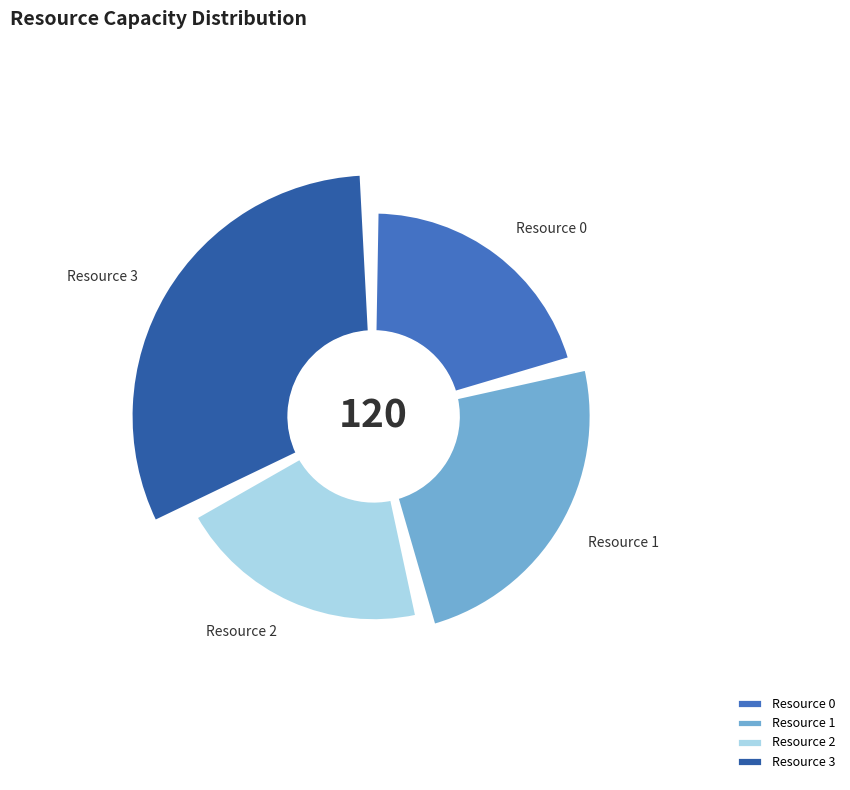

The Resource 0 slice represents 21% of the pie. True or false?

True